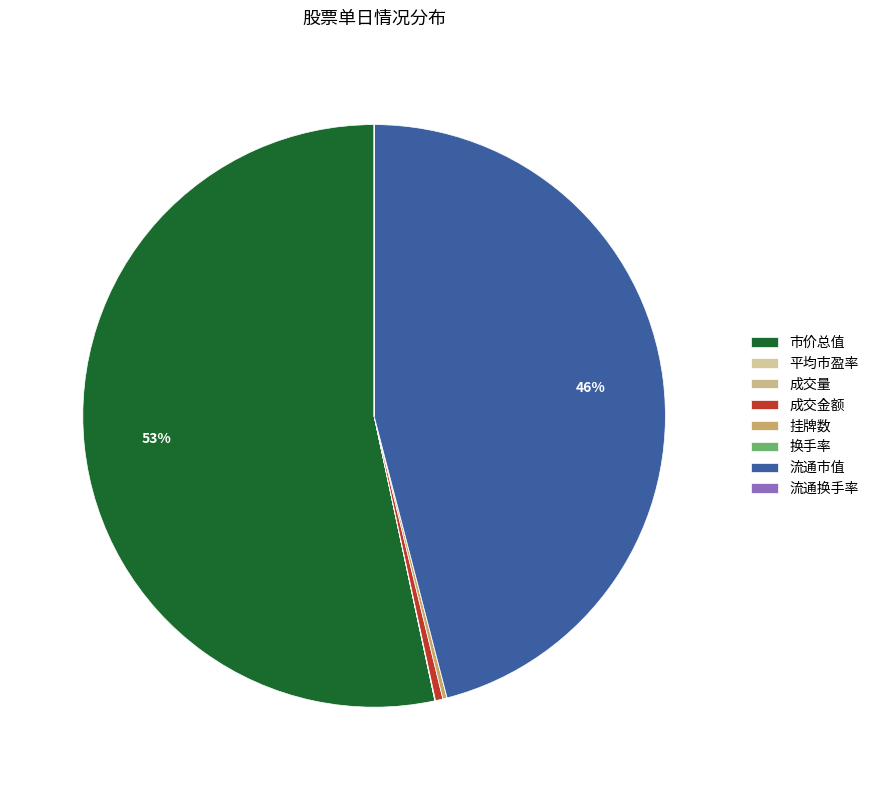

Which slice is the smallest?

换手率